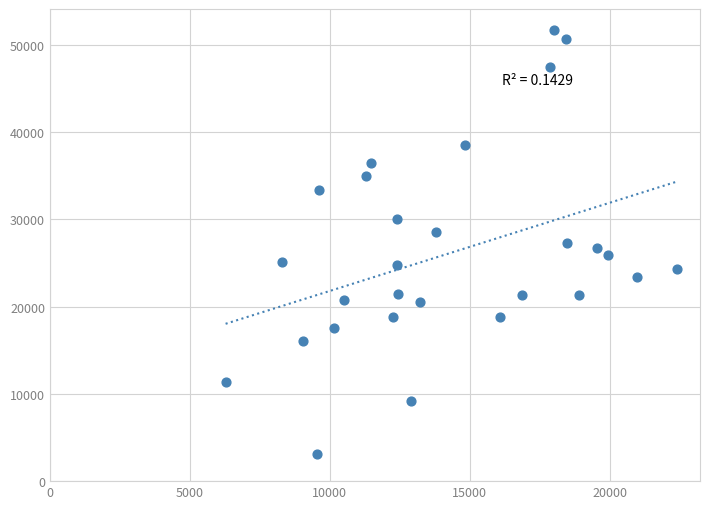

What is the range of Y values (max minus min)?

48586.0